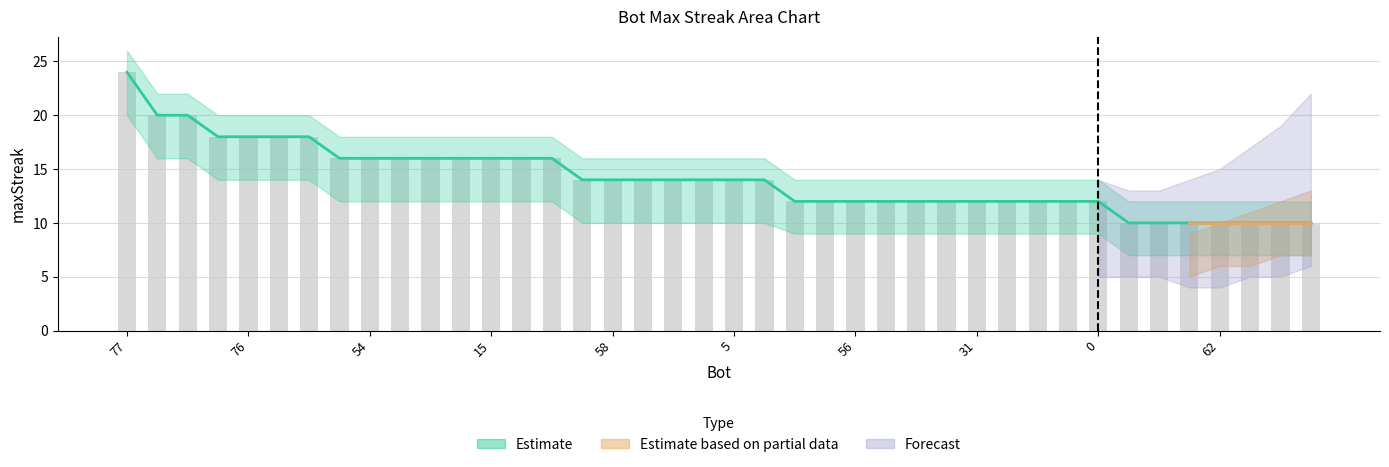

Reading left to right, list all the values displayed in this chart.

77=24	70=20	65=20	79=18	76=18	69=18	60=18	67=16	54=16	21=16	20=16	18=16	15=16	10=16	2=16	63=14	58=14	43=14	22=14	12=14	5=14	3=14	75=12	71=12	56=12	37=12	35=12	32=12	31=12	27=12	25=12	24=12	0=12	82=10	74=10	66=10	62=10	57=10	49=10	44=10